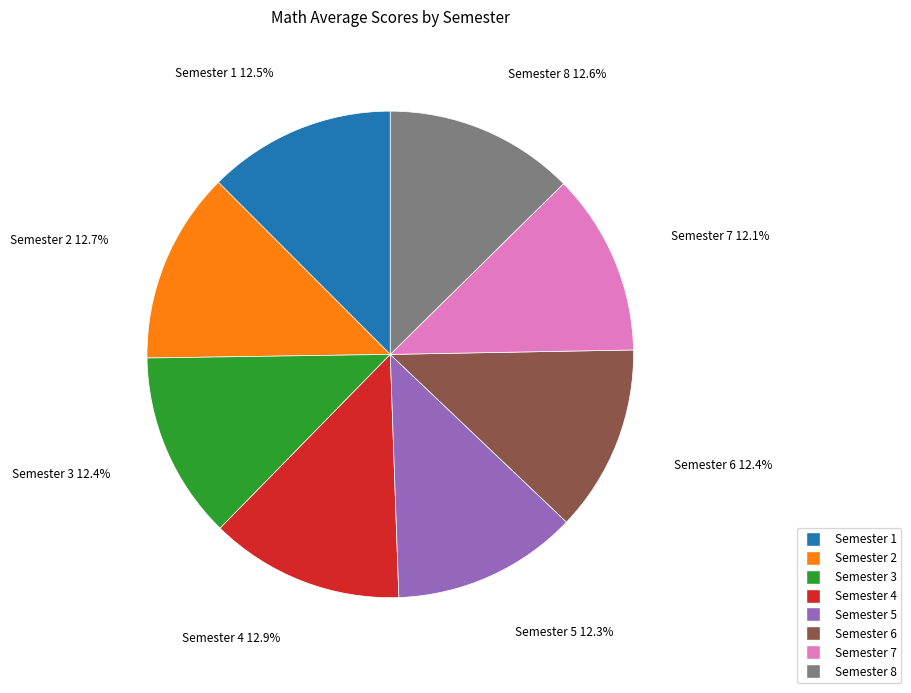

Between Semester 7 and Semester 4, which is larger?

Semester 4